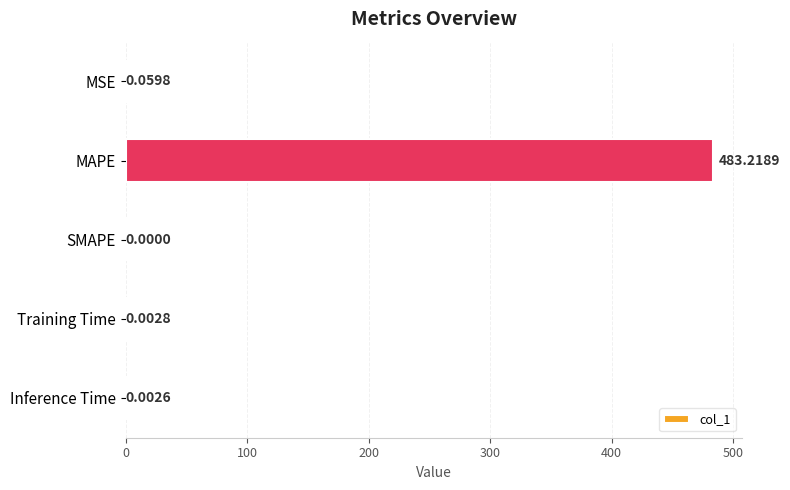

At which category does the chart reach its peak across all series?

MAPE